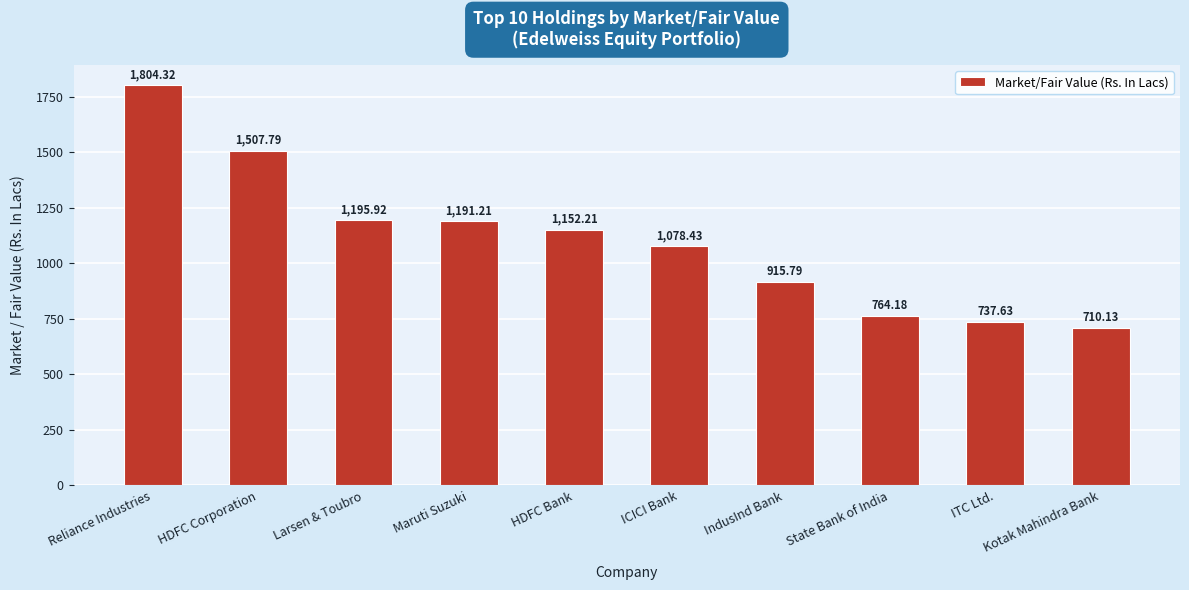

What is the label of the 5th bar from the left?

HDFC Bank